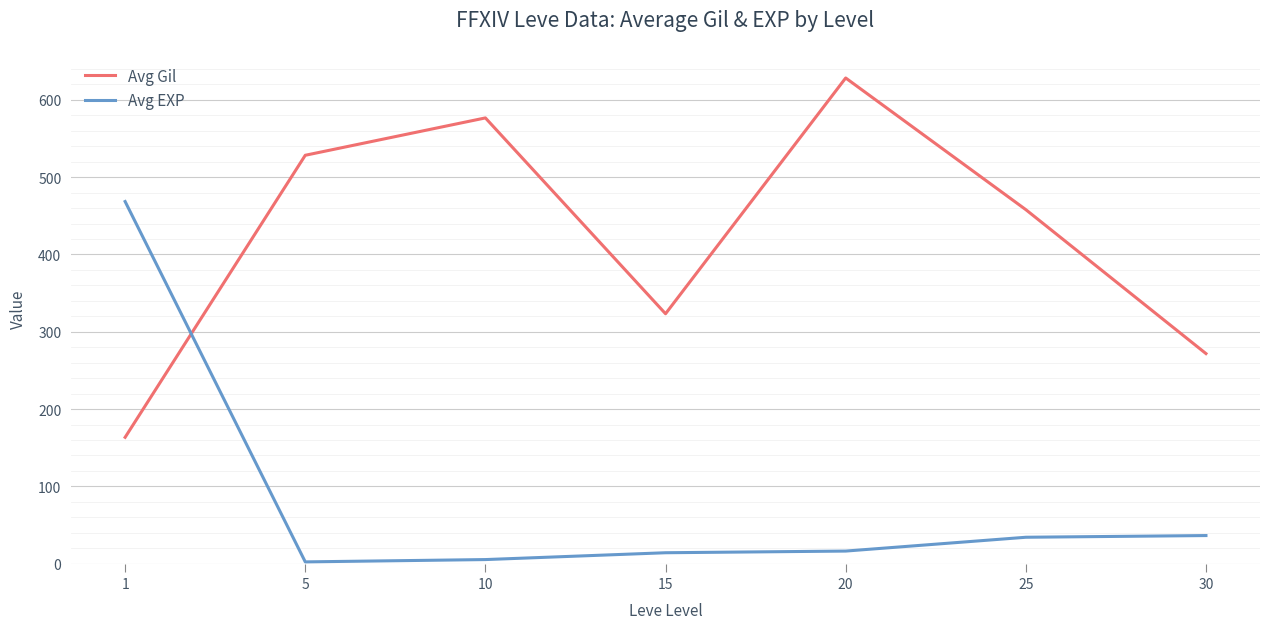

What is the difference between the maximum and second lowest values in the Avg EXP series?

463.2